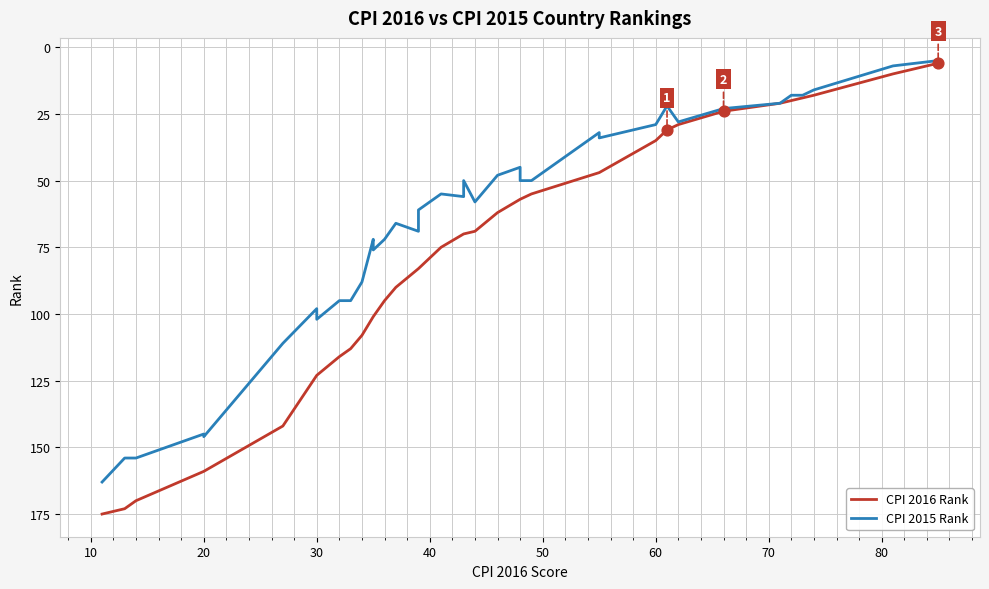

At how many categories does at least one series exceed 103?

13